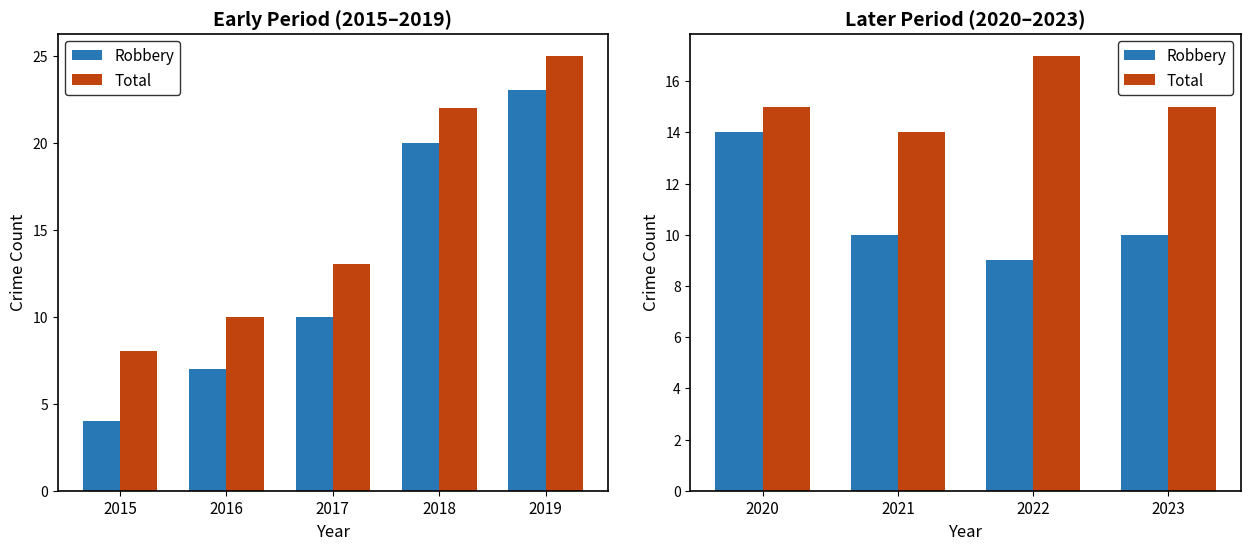

Between 2020 and 2023, which series saw the biggest shift?

Robbery